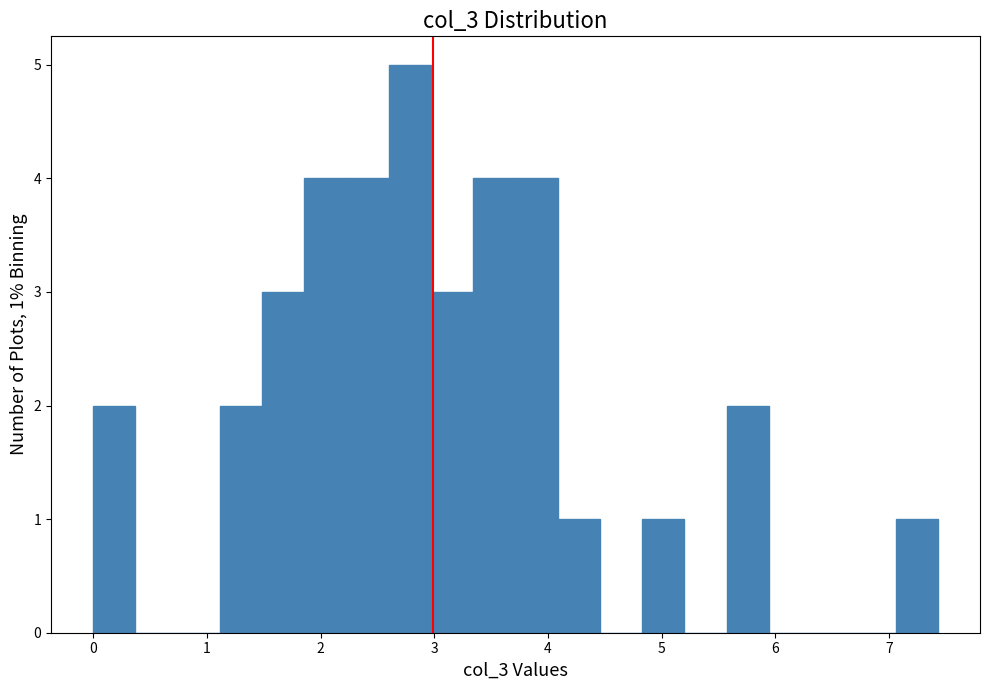

Around what value on the x-axis is the tallest bar? Give the approximate position of its centre, as read against the axis.

2.8